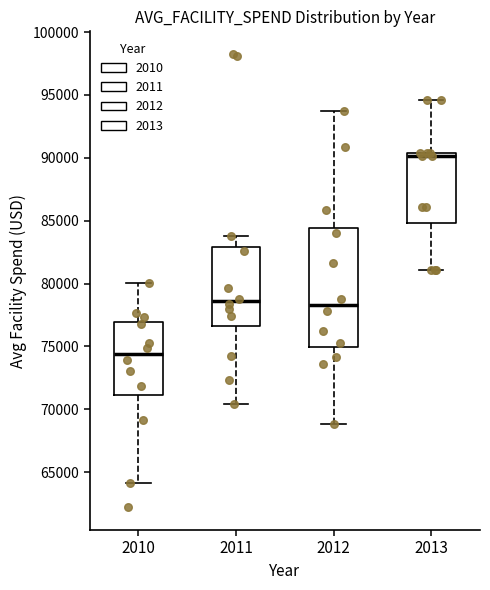

Reading left to right, read every box against the y-axis: the position of its median line, the range the box covers, and the ends of its whiskers. The values are not printed on the chart, so give them approximately, as read against the axis.

2010: median 74500, box 71000 to 77000, whiskers 64000 to 80000
2011: median 78500, box 76500 to 83000, whiskers 70500 to 84000
2012: median 78500, box 75000 to 84500, whiskers 69000 to 93500
2013: median 90000, box 85000 to 90500, whiskers 81000 to 94500